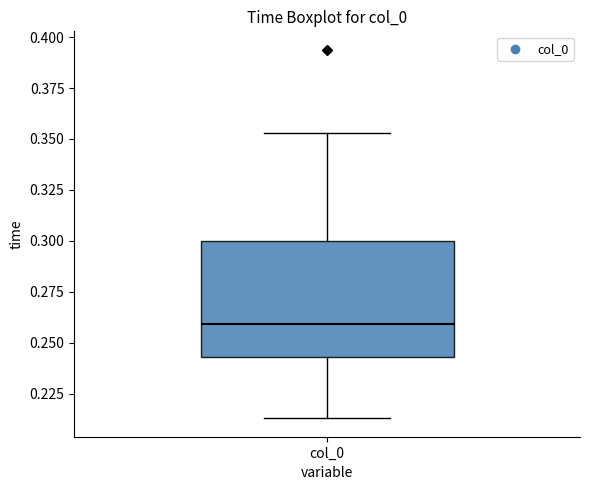

Read this box plot against the y-axis: the position of the median line, the range covered by the box, and the ends of both whiskers. The values are not printed on the chart, so give them approximately, as read against the axis.

median 0.260, box 0.245 to 0.300, whiskers 0.215 to 0.355